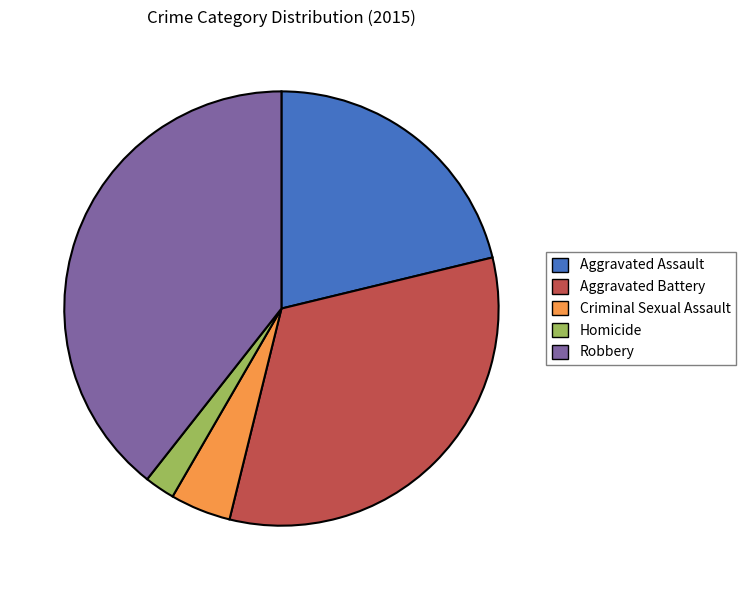

Approximately how many times larger is the value at Aggravated Assault compared to Homicide?

9.4